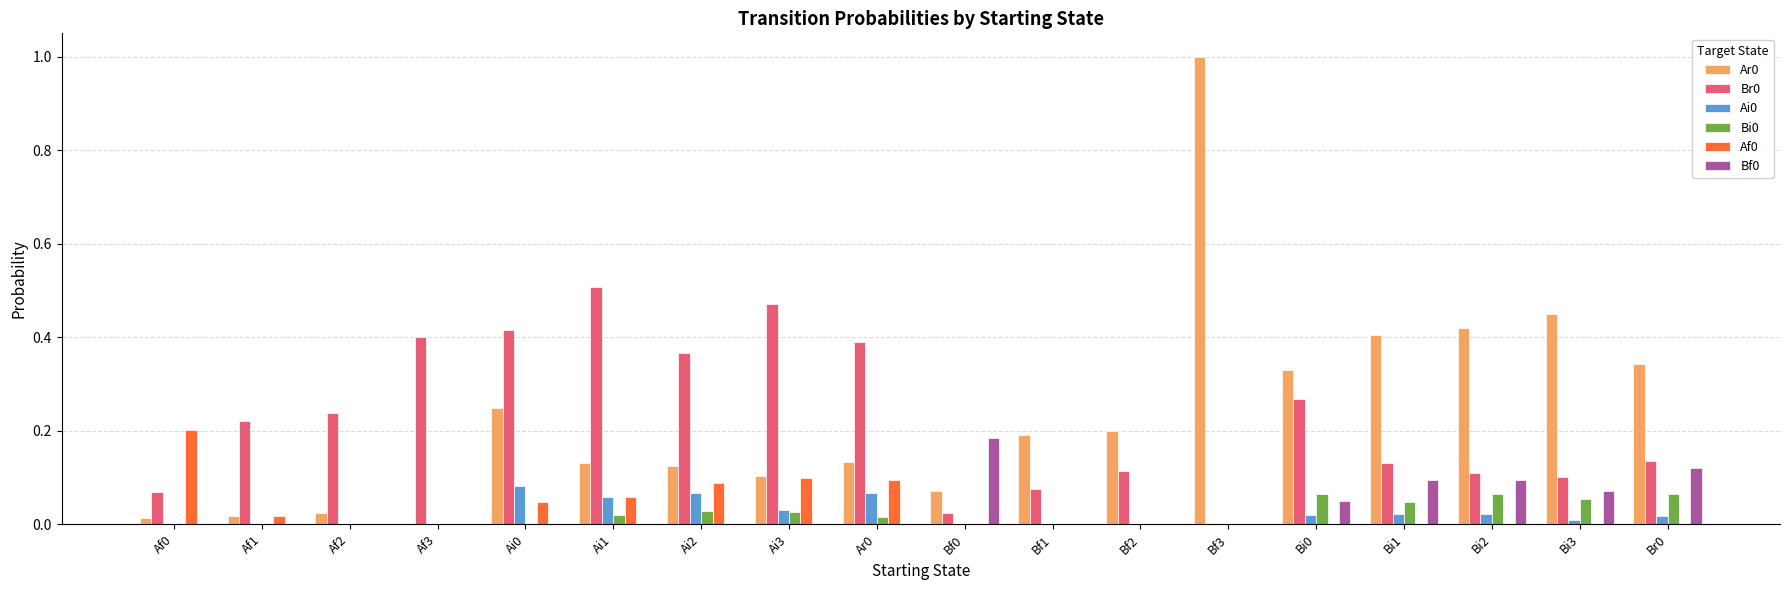

The value of Ar0 at Ai1 is 0.2. True or false?

False